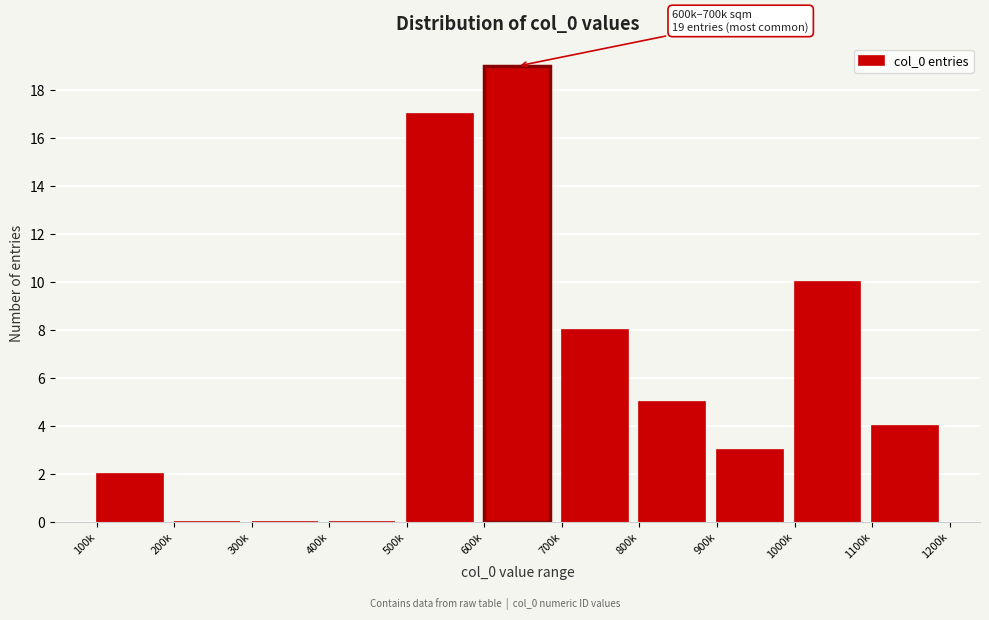

Reading left to right, list all the values displayed in this chart.

100k=2	200k=0	300k=0	400k=0	500k=17	600k=19	700k=8	800k=5	900k=3	1000k=10	1100k=4